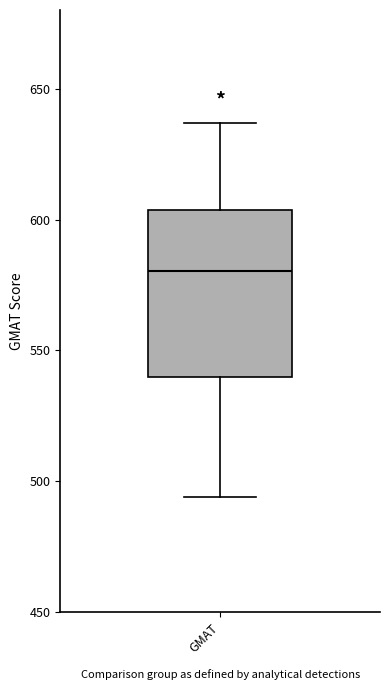

Where does the median line of the box for GMAT sit on the y-axis? The values are not printed on the chart, so give them approximately, as read against the axis.

580